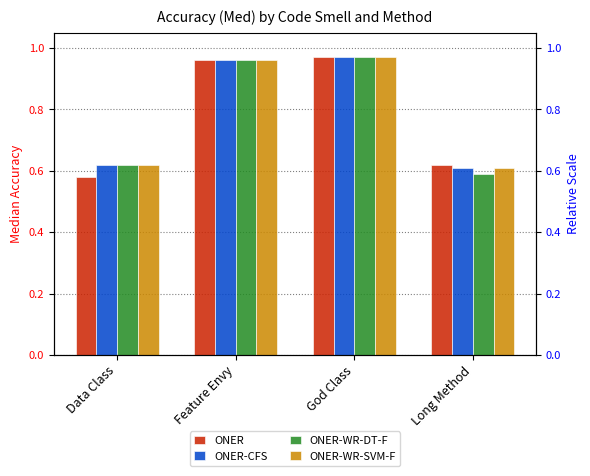

Does the chart contain any negative values?

No